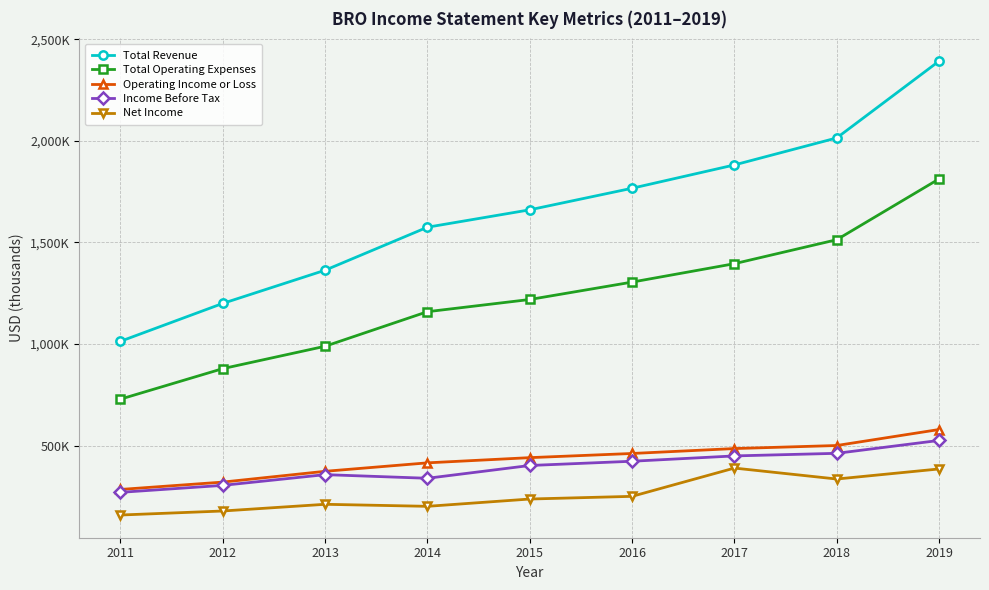

Where is the first local minimum for Income Before Tax?

2014